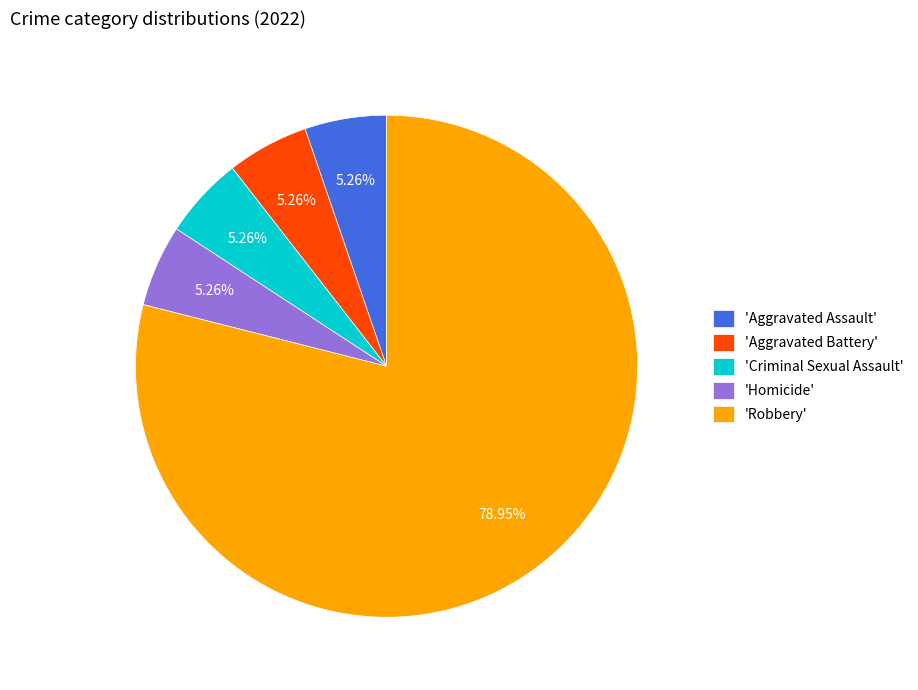

Which category has the biggest portion of the pie?

'Robbery'